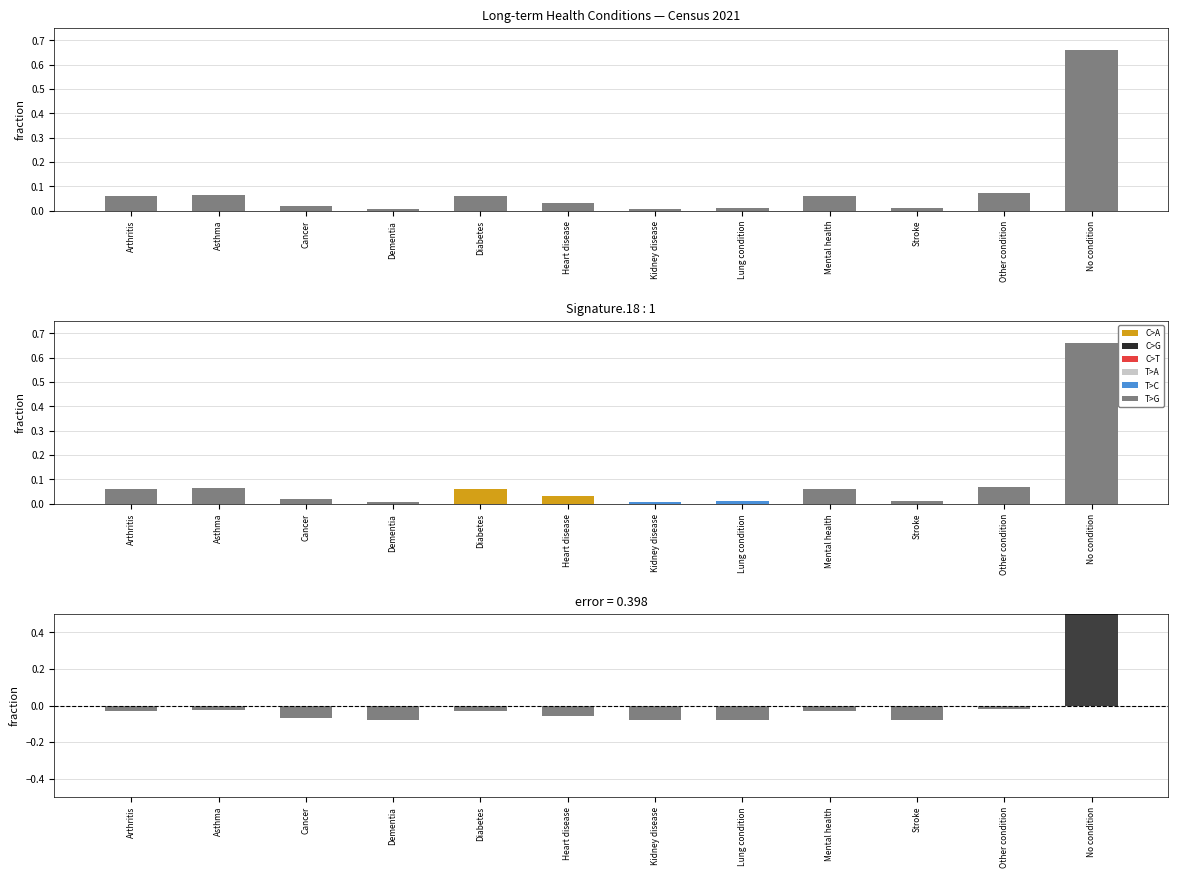

List the labels in order of value, smallest first.

Dementia, Kidney disease, Stroke, Lung condition, Cancer, Heart disease, Mental health, Arthritis, Diabetes, Asthma, Other condition, No condition